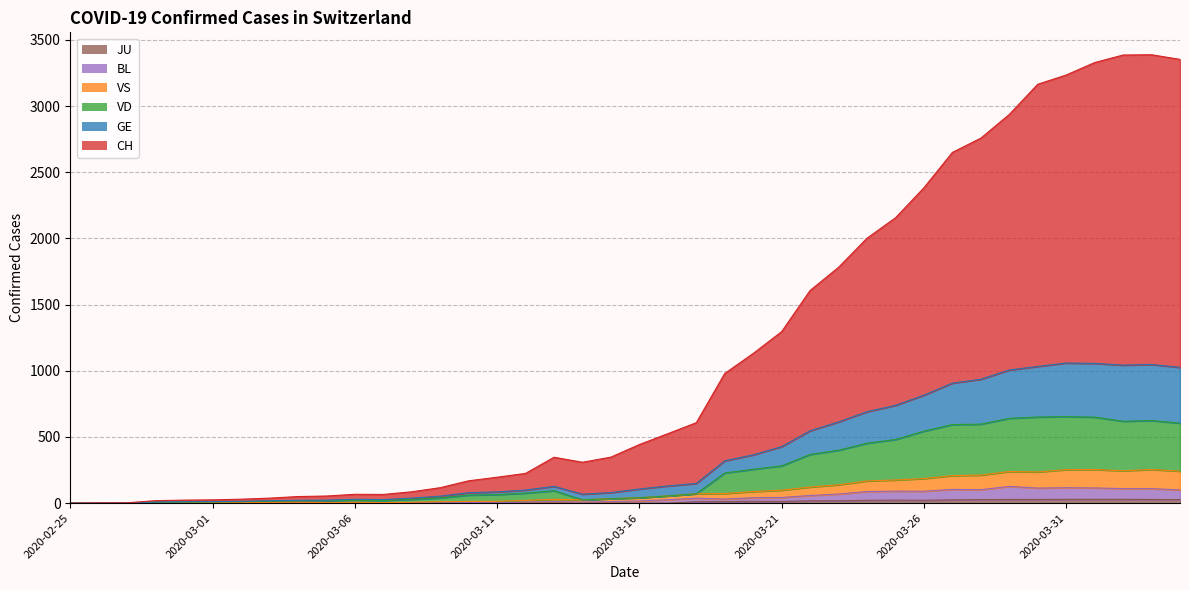

Count the number of categories in the chart.

40